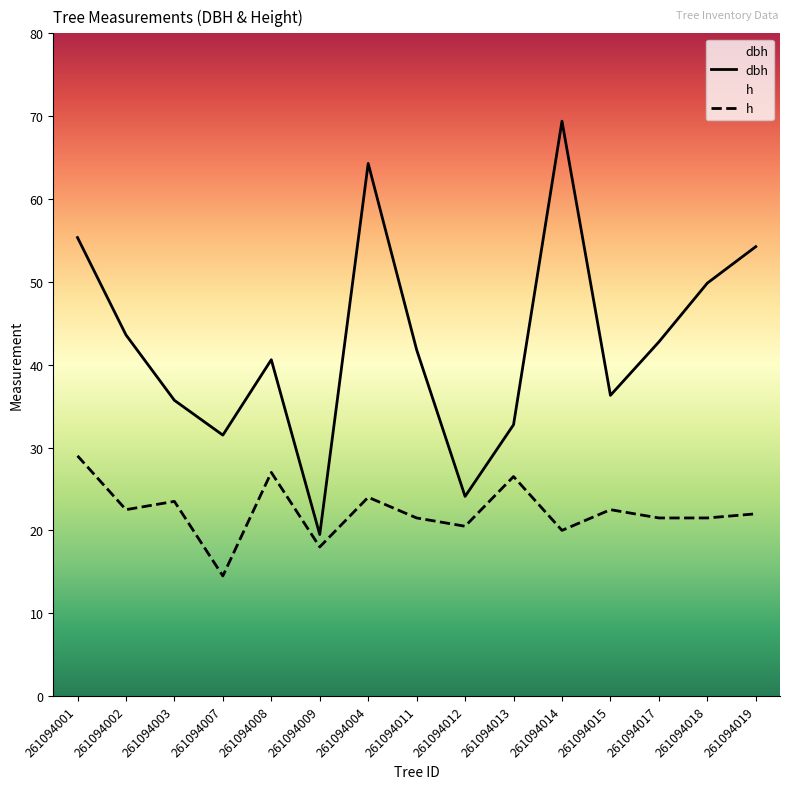

Which has a higher value, 261094019 or 261094008?

261094019